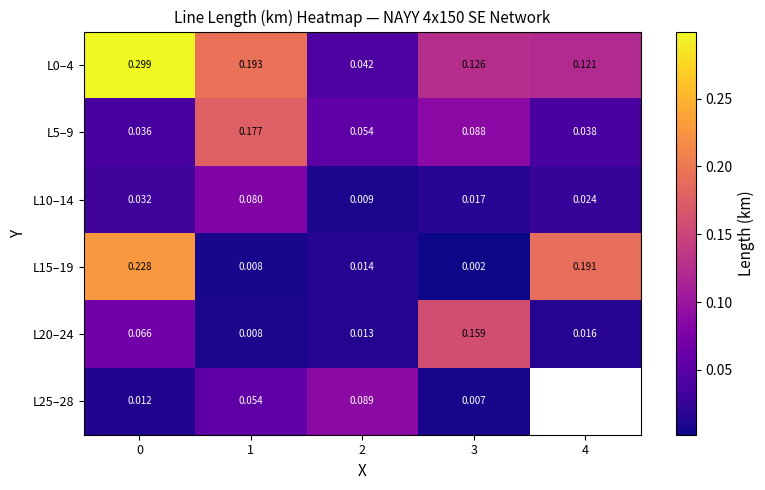

What is the maximum value for L5–9?

0.2